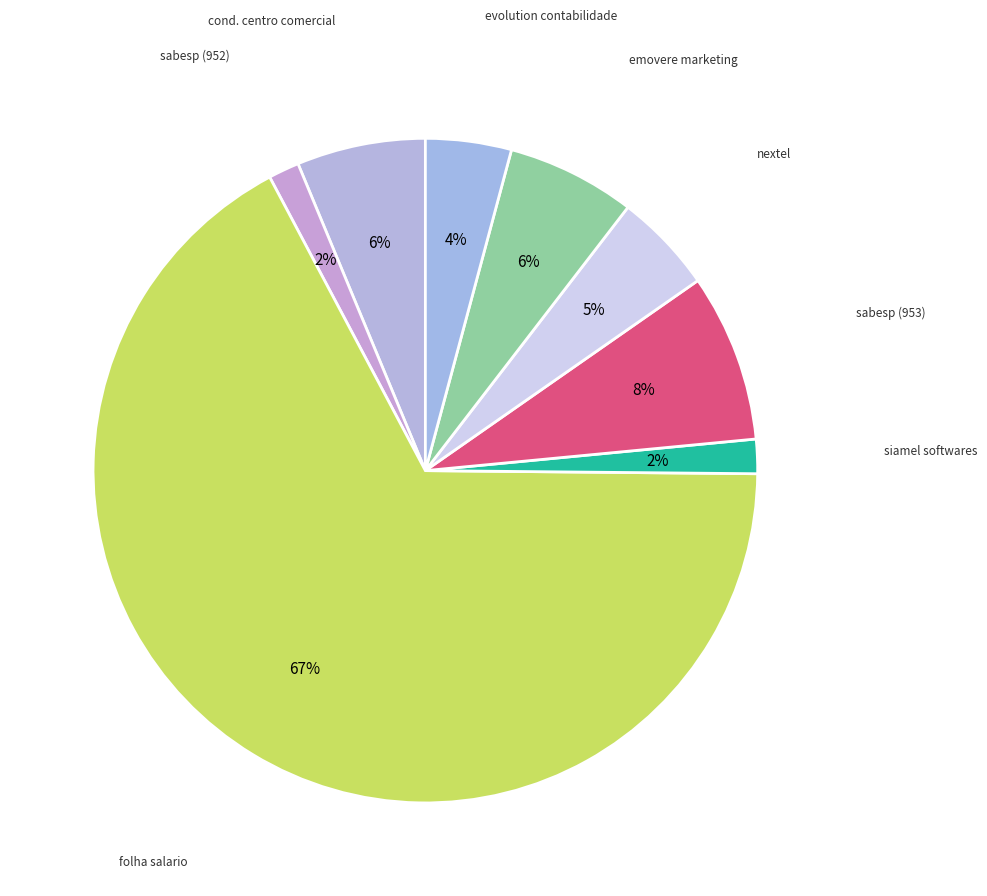

Count the number of slices in the pie.

8